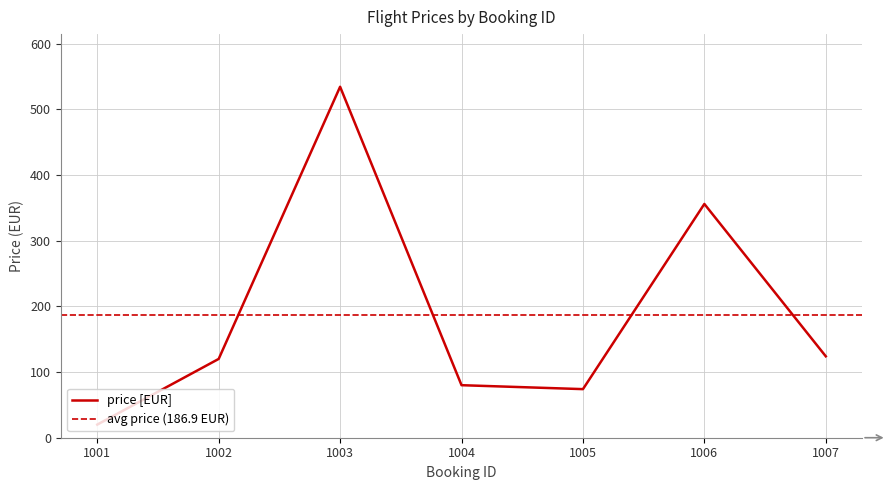

List the labels in order of value, smallest first.

1001, 1005, 1004, 1002, 1007, 1006, 1003